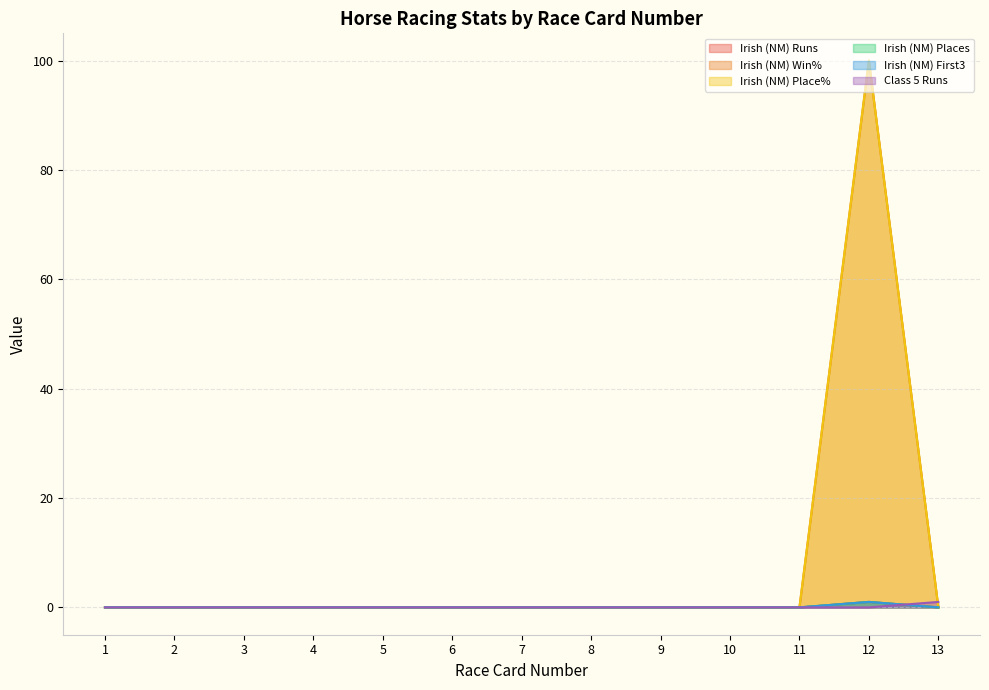

How many intersections are there between Irish (NM) Place% and Class 5 Runs?

1